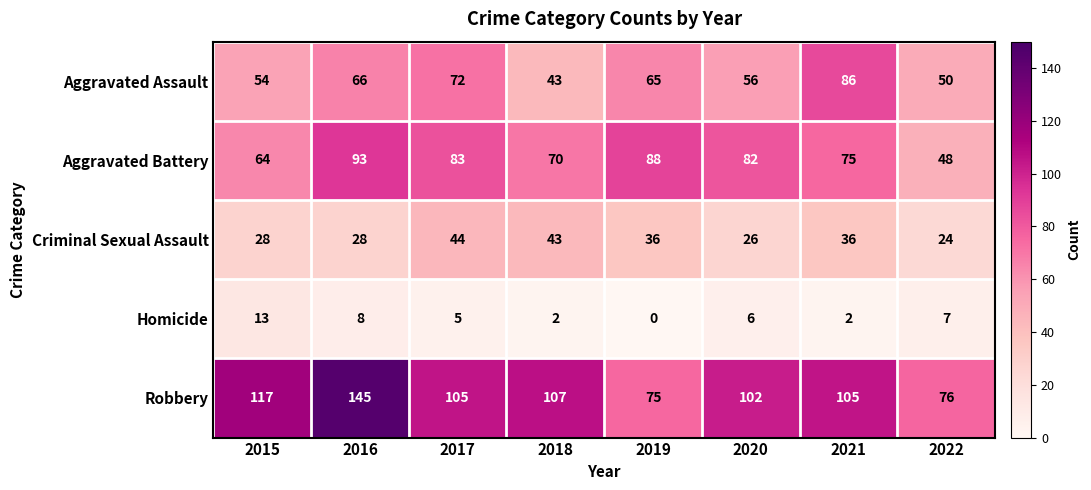

Which series has the widest spread of values?

Robbery